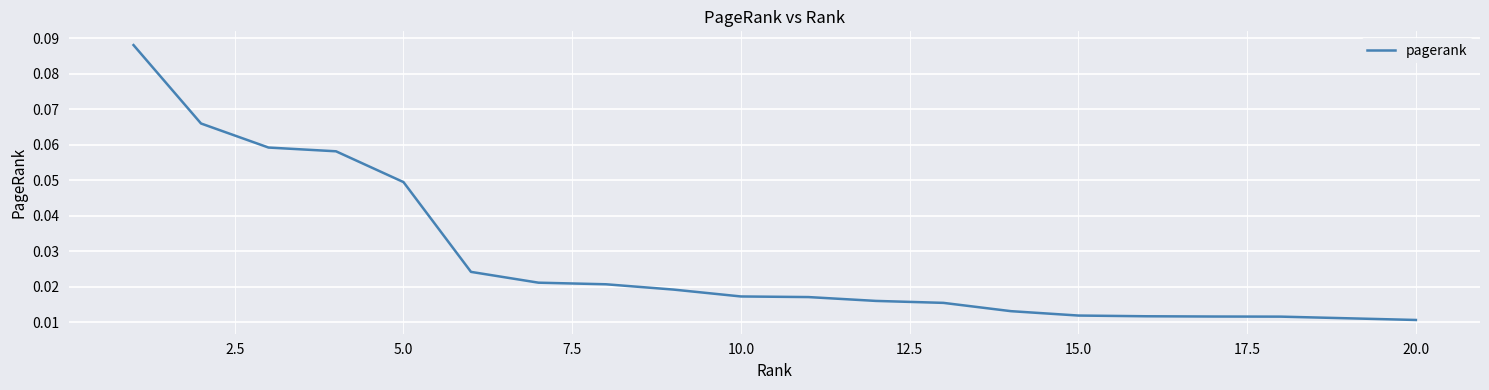

Reading left to right, transcribe all the data shown in this chart.

0.1	0.1	0.1	0.1	0.0	0.0	0.0	0.0	0.0	0.0	0.0	0.0	0.0	0.0	0.0	0.0	0.0	0.0	0.0	0.0